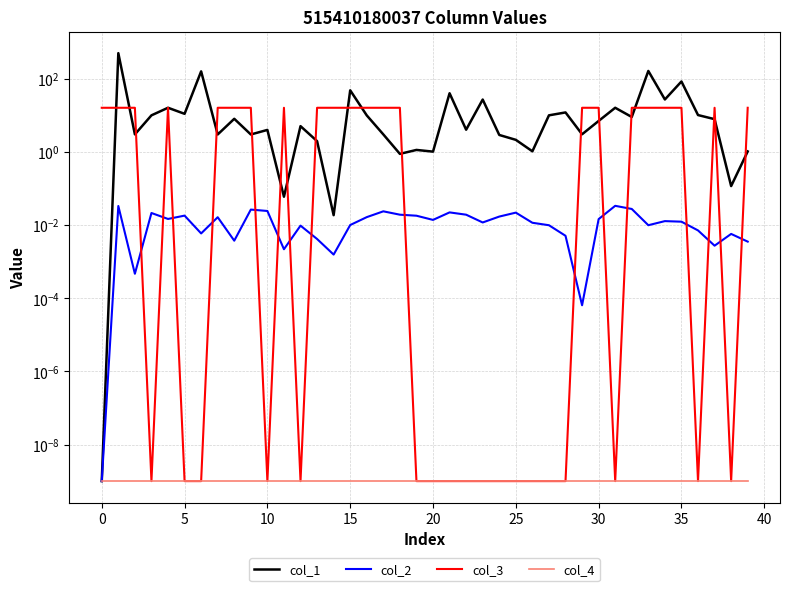

True or false: col_4 and col_2 intersect in this chart.

False